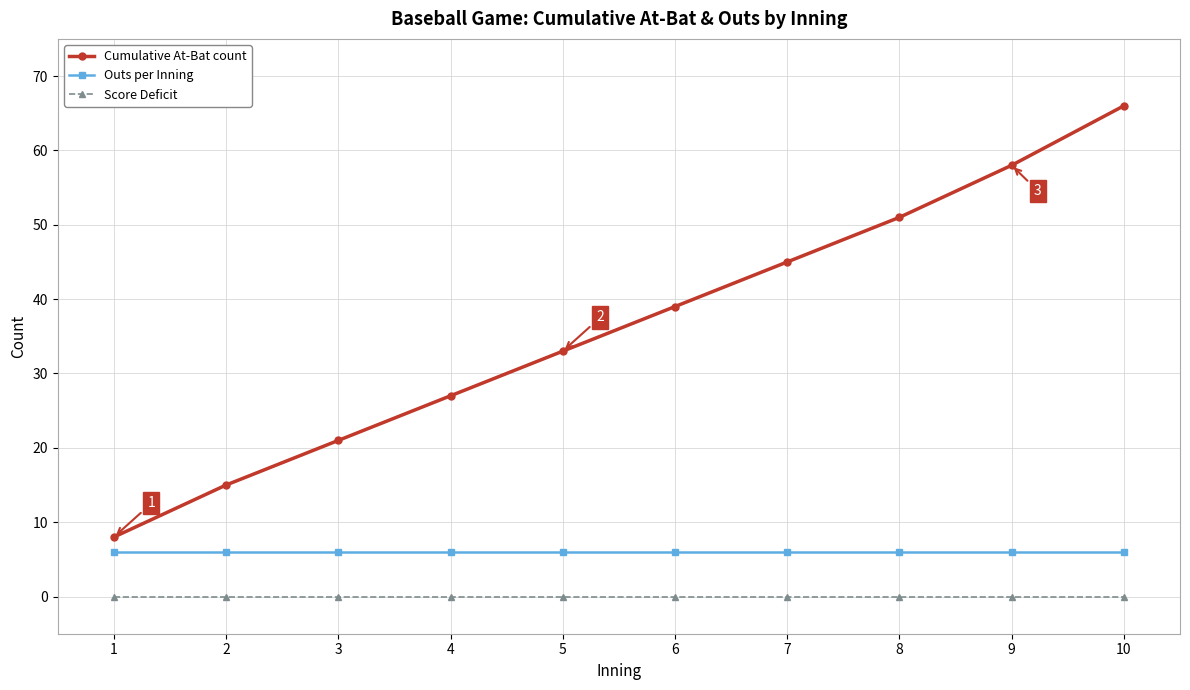

What is the difference between the highest and lowest values at 9?

58